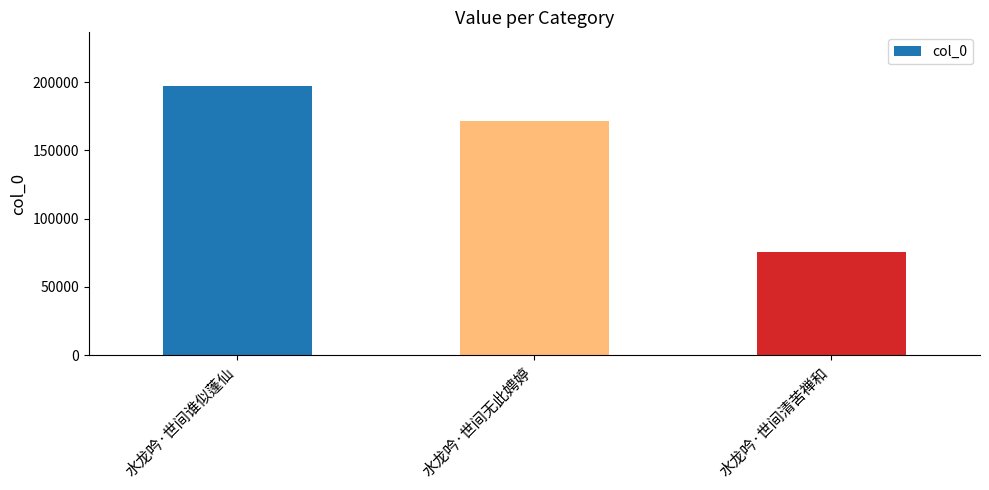

What is the greatest value displayed?

197121